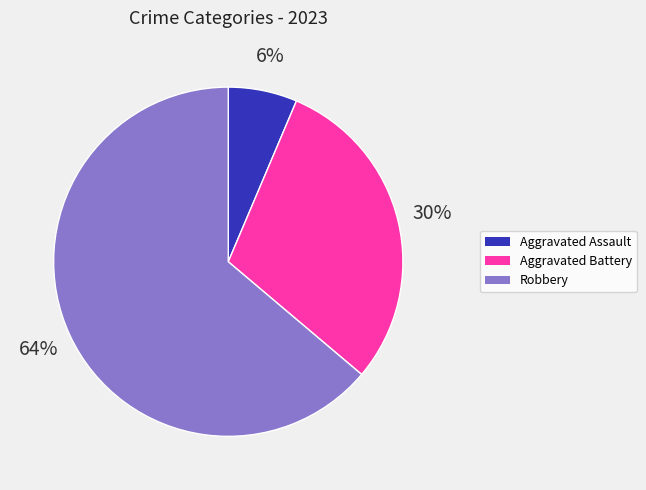

To the nearest percent, what is the combined percentage of Aggravated Battery and Aggravated Assault?

36%